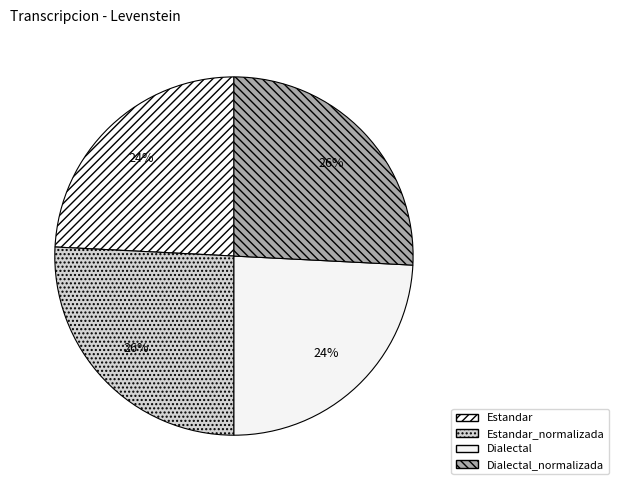

What percentage is NOT represented by Estandar?

75.8%